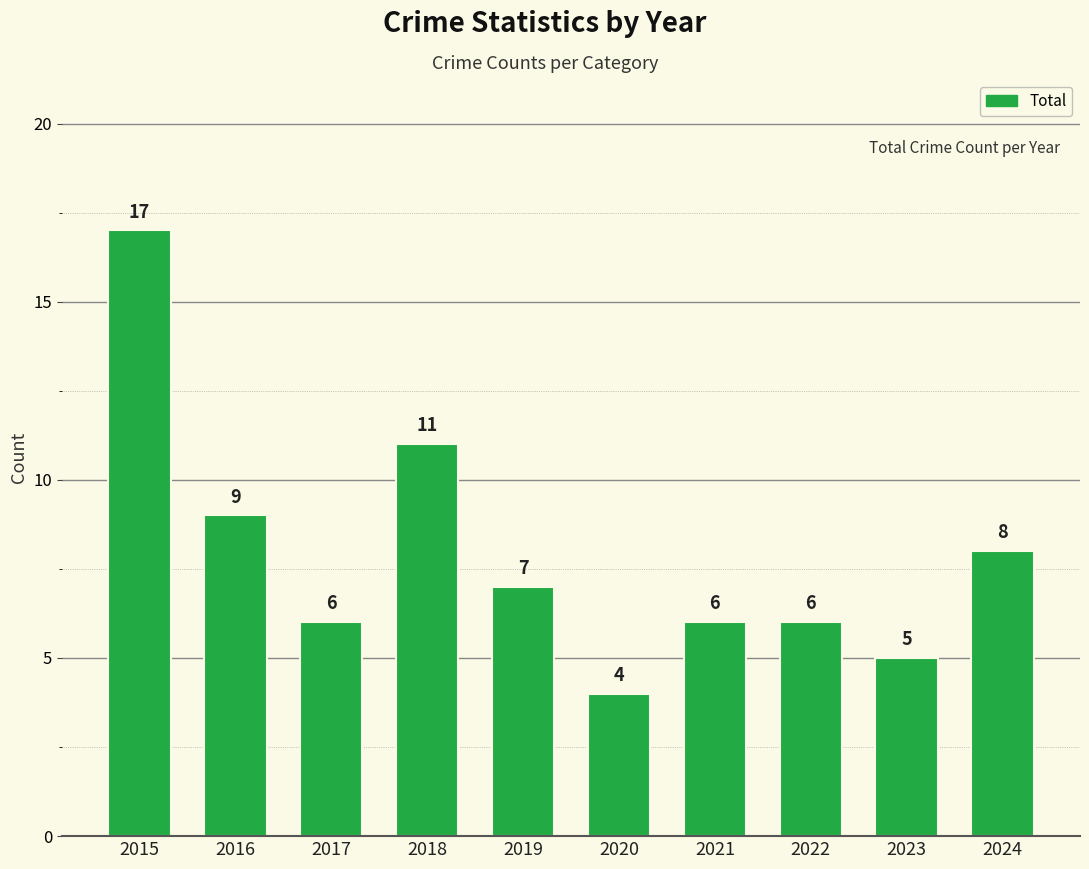

The value at 2020 is 4. True or false?

True